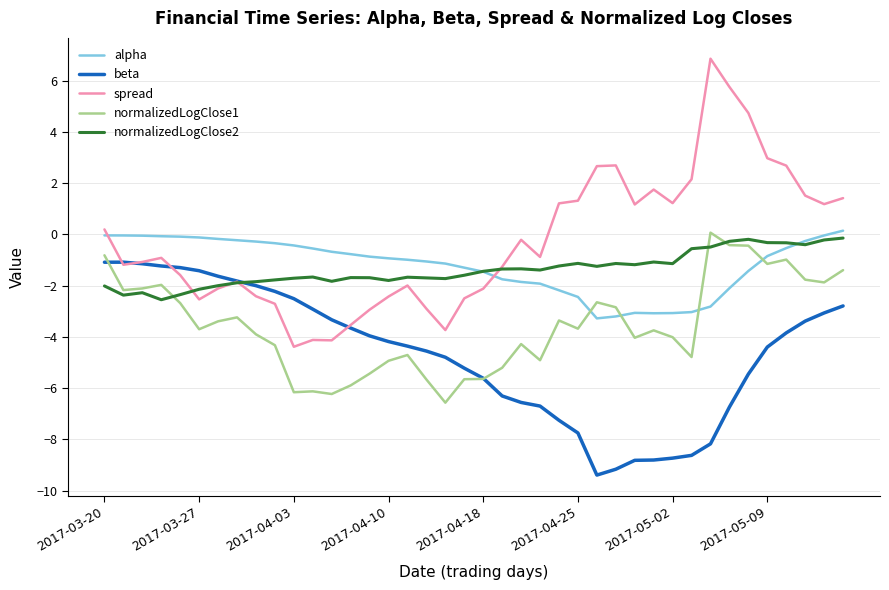

What is the smallest value displayed?

-9.4